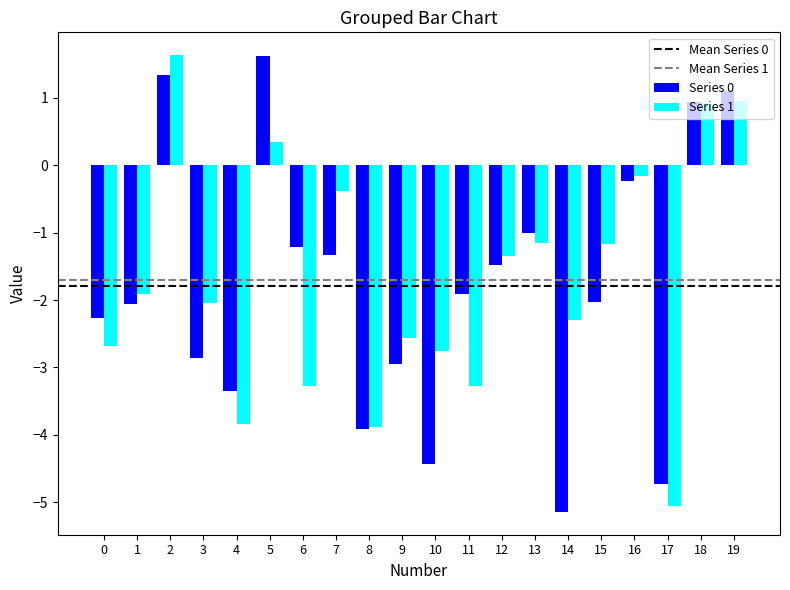

The value of Series 0 at 0 is -0.6. True or false?

False